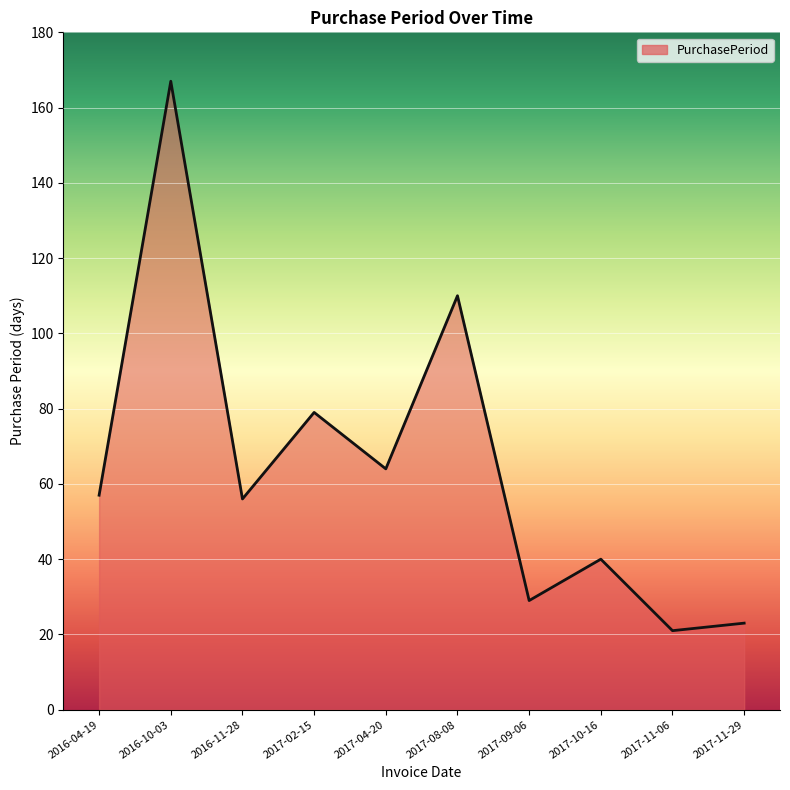

What is the maximum value shown in the chart?

167